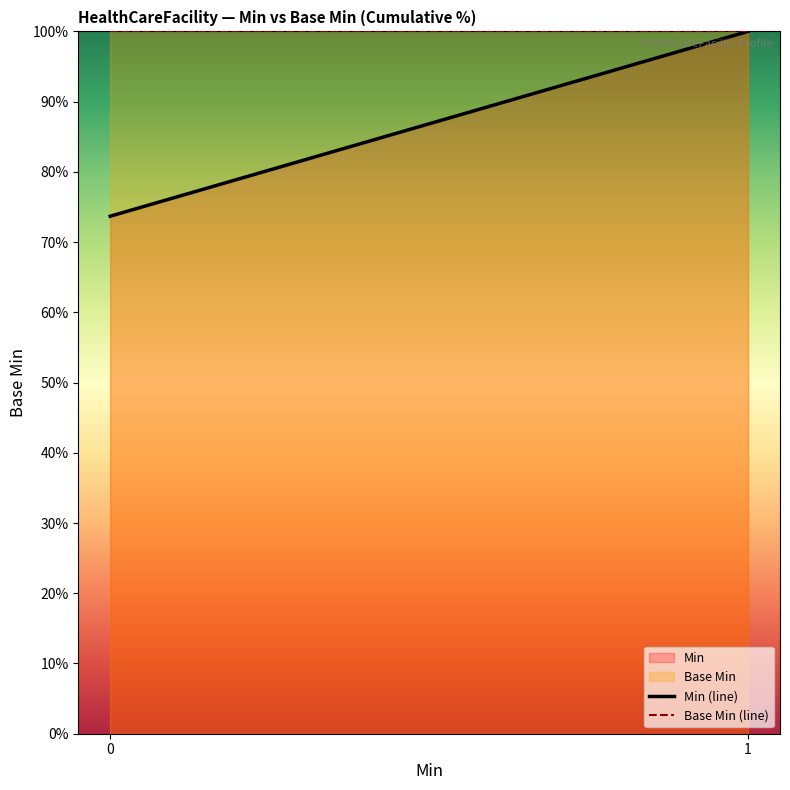

Rank the series by their average value, from highest to lowest.

Base Min, Min